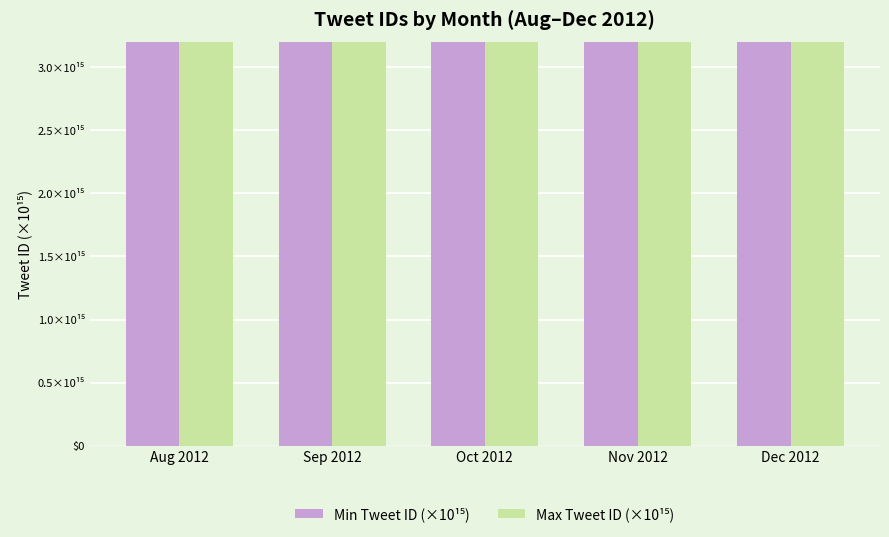

Is the value of Max Tweet ID (×10¹⁵) at Aug 2012 greater than the value of Min Tweet ID (×10¹⁵) at Sep 2012?

No